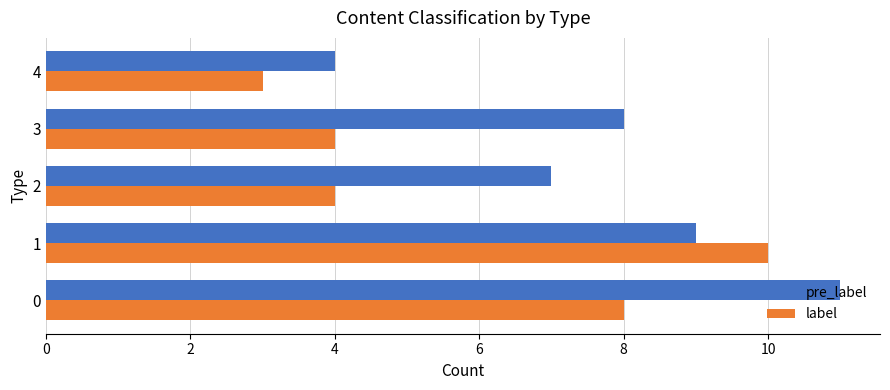

List the series in order of their peak value, lowest first.

label, pre_label